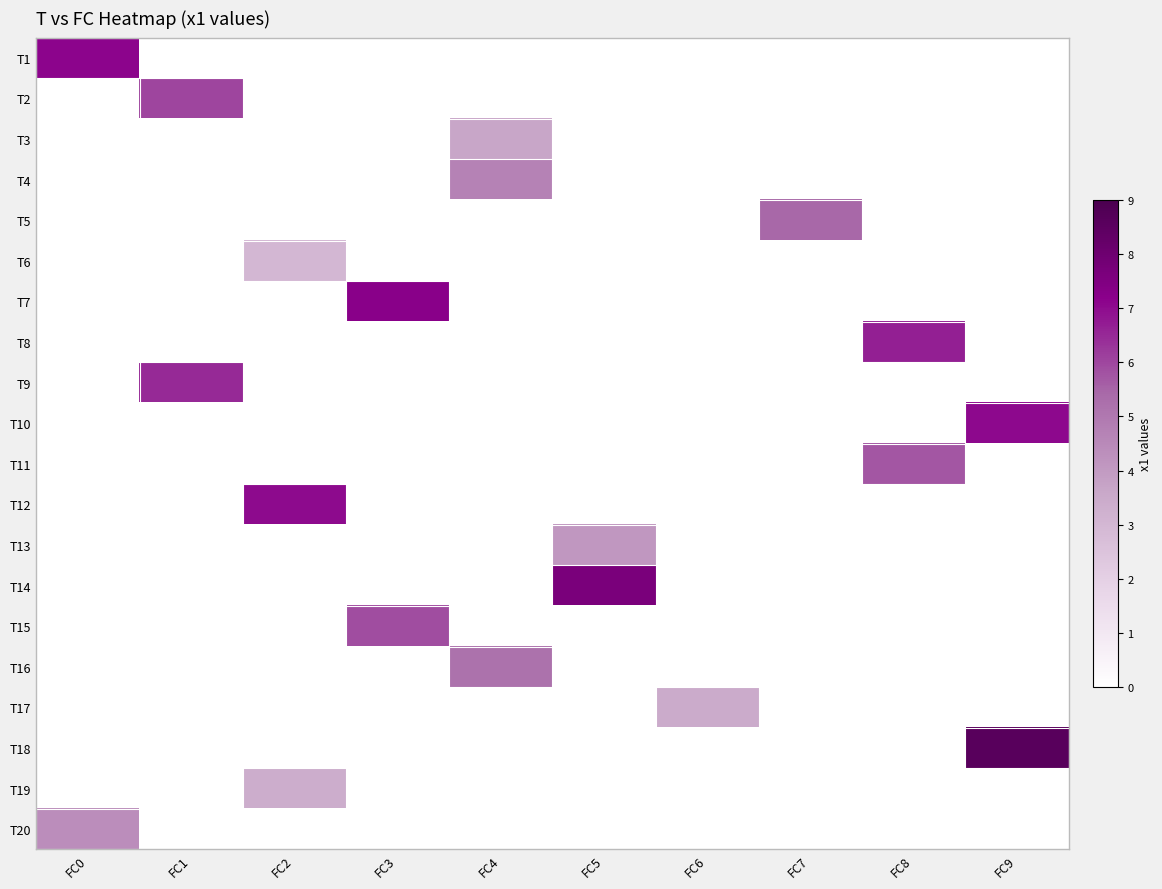

Rank the series by their maximum value, from lowest to highest.

T6, T19, T17, T3, T13, T20, T4, T16, T5, T11, T15, T2, T9, T8, T12, T10, T1, T7, T14, T18